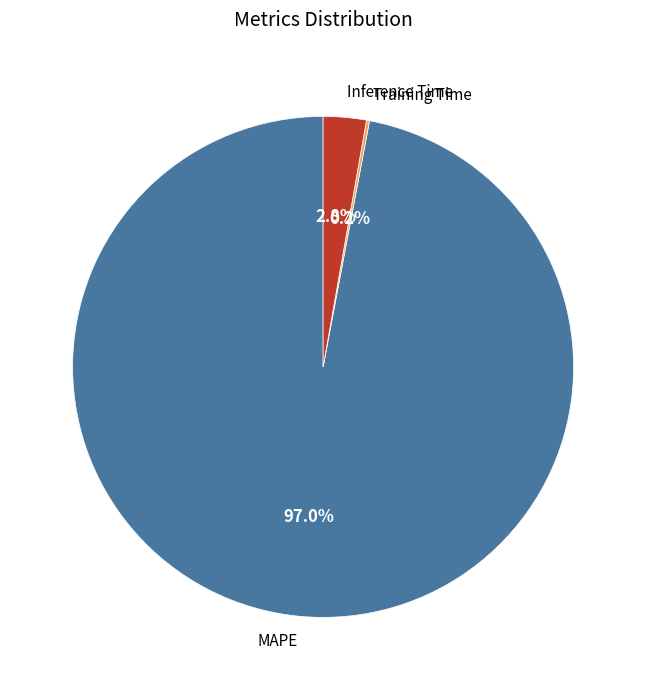

Is it true that MAPE is 97% of the pie?

True